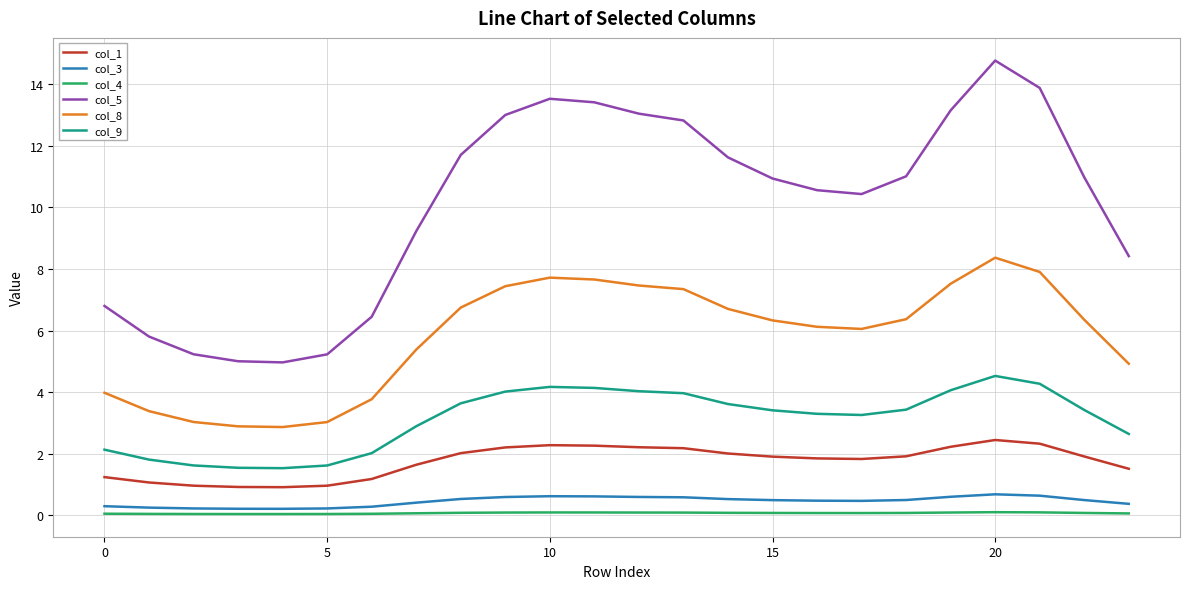

Which series has the widest spread of values?

col_5